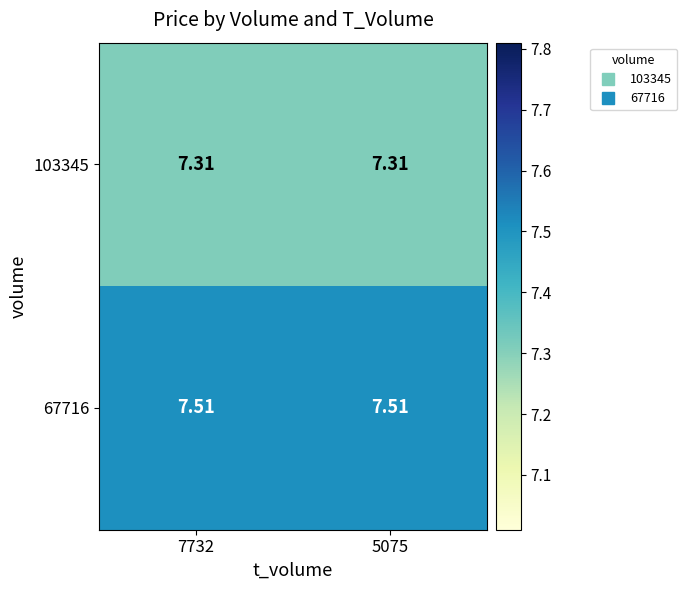

Rank the series by their average value, from lowest to highest.

103345, 67716